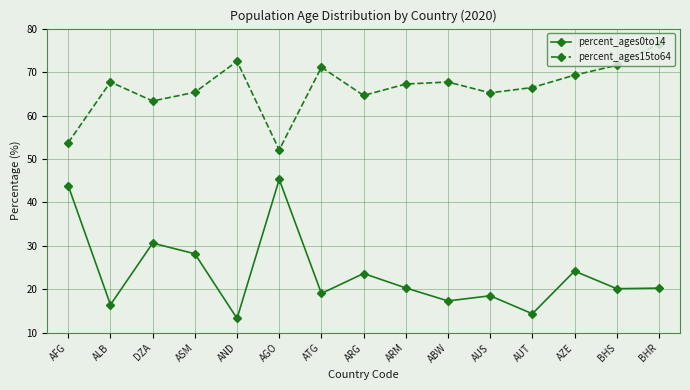

Rank the series by their maximum value, from lowest to highest.

percent_ages0to14, percent_ages15to64